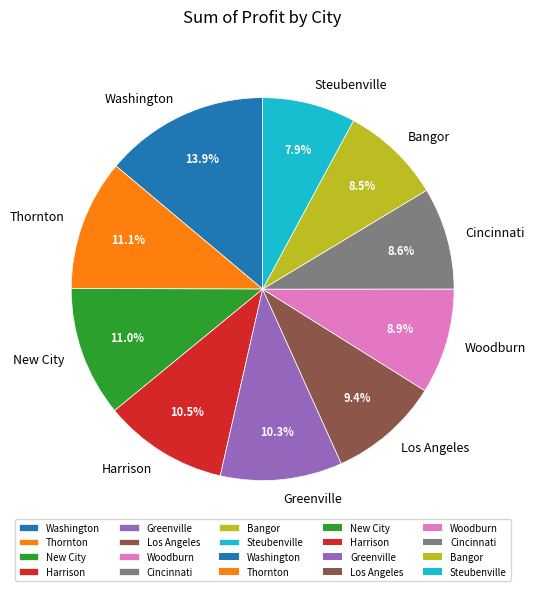

Which category has the biggest portion of the pie?

Washington